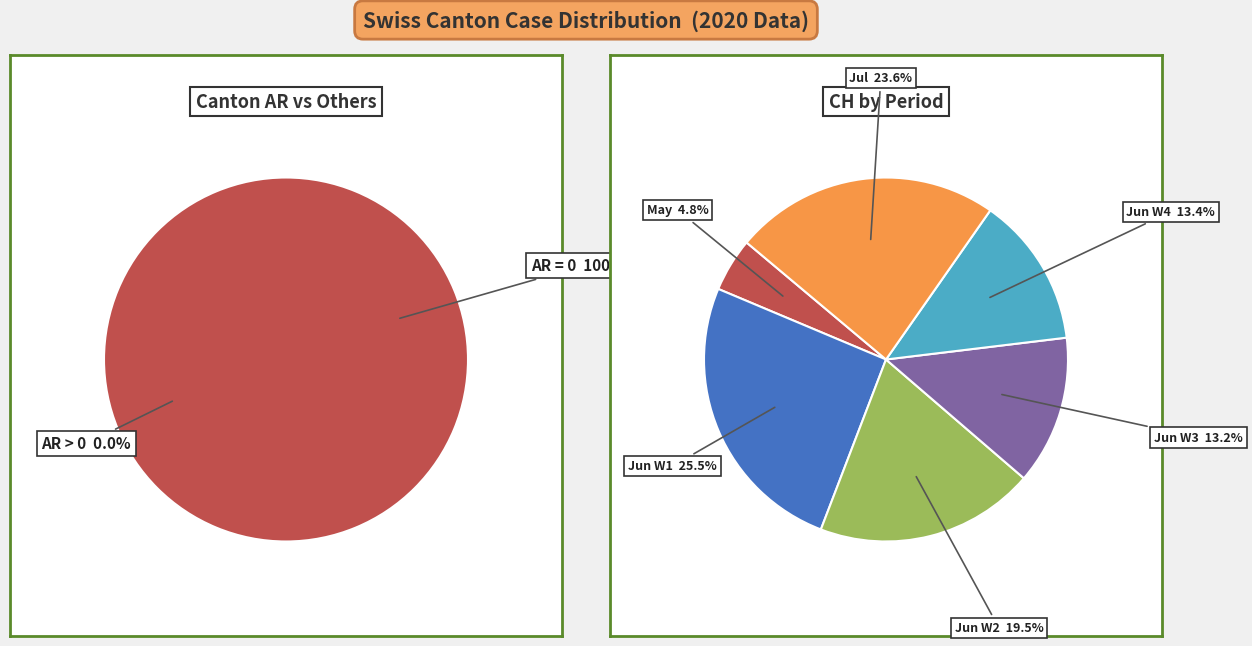

Is there a majority slice in this chart?

No